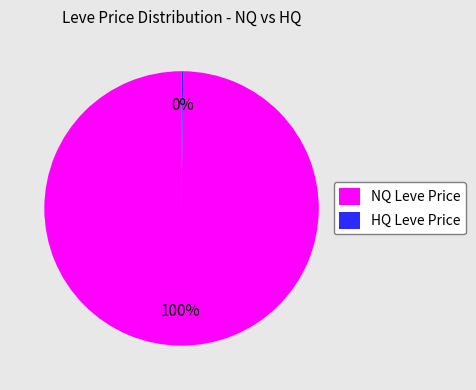

Is there any slice that represents more than half of the pie?

Yes